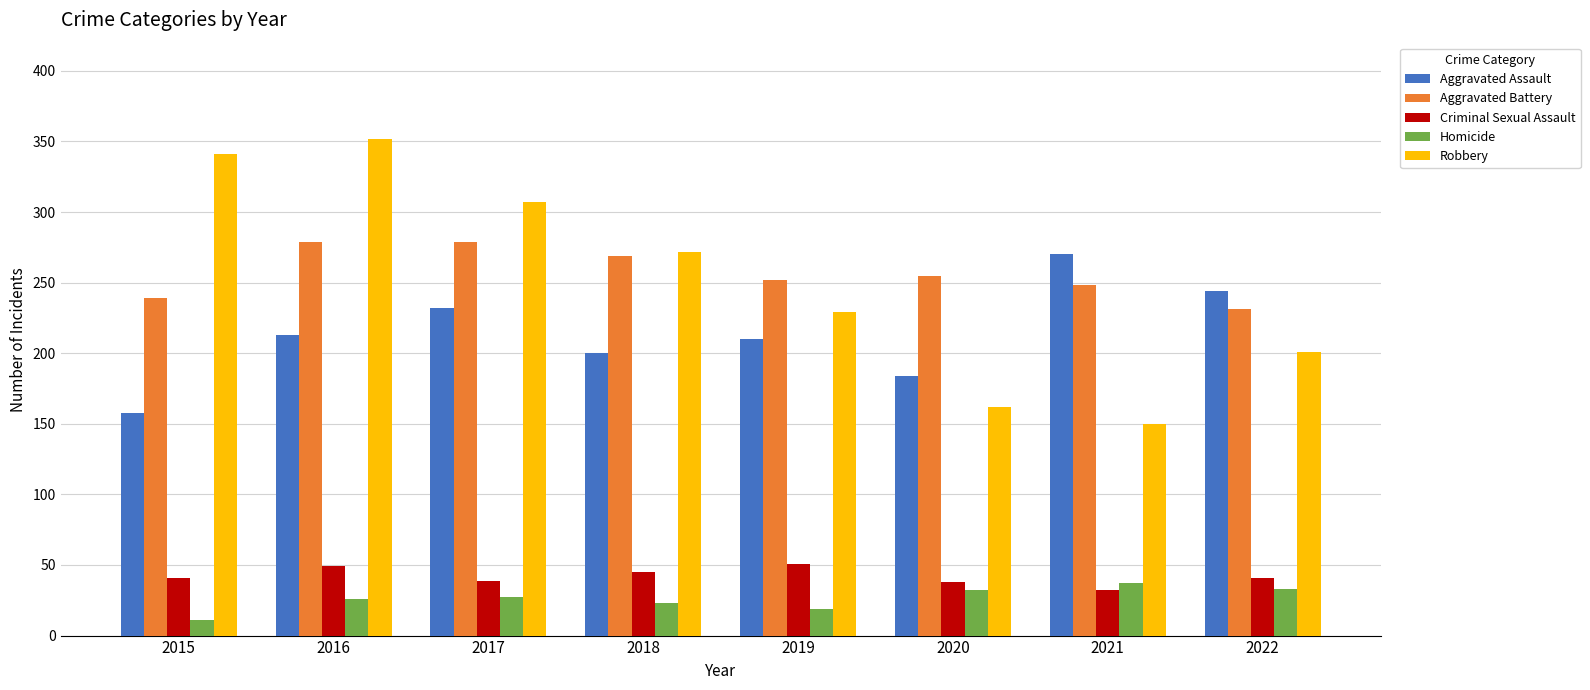

The Homicide series shows 26 at 2016. True or false?

True